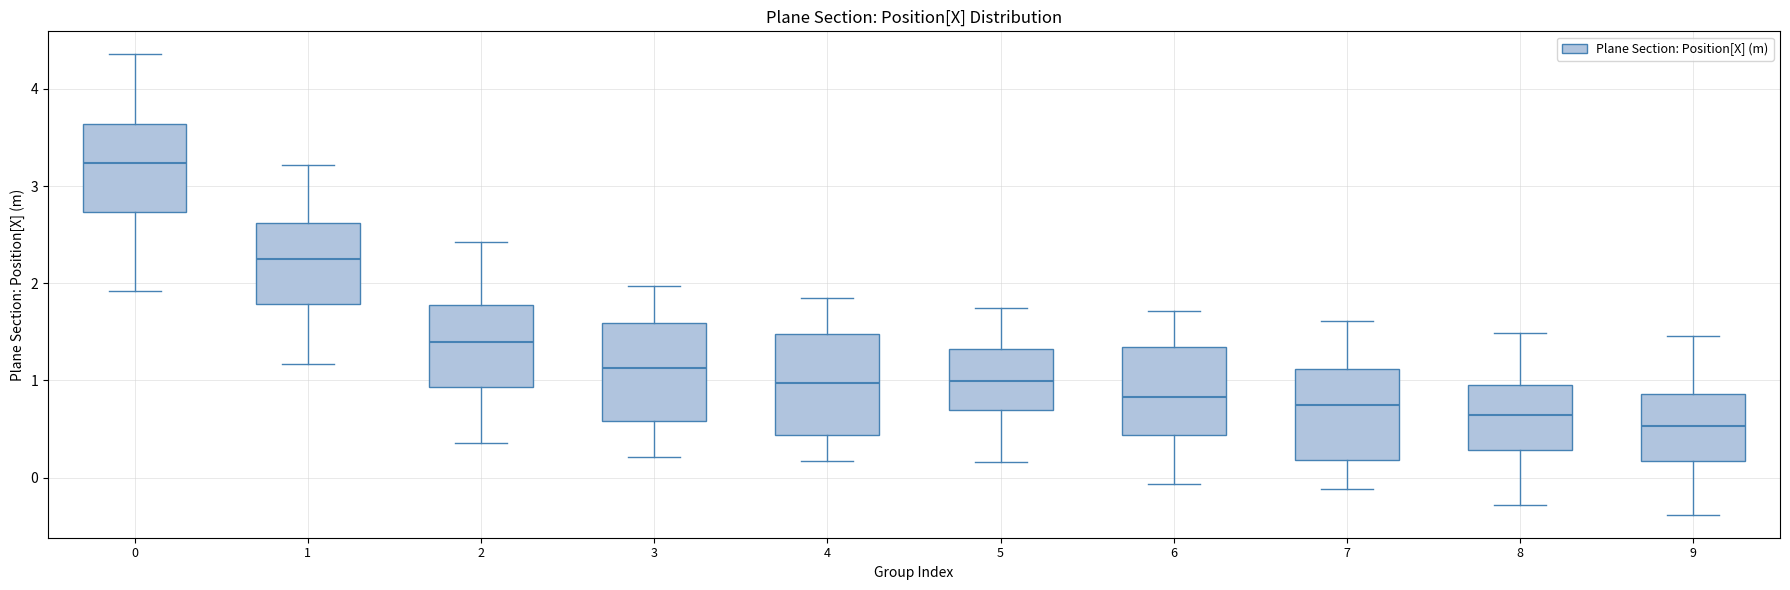

Reading left to right, read every box against the y-axis: the position of its median line, the range the box covers, and the ends of its whiskers. The values are not printed on the chart, so give them approximately, as read against the axis.

0: median 3.2, box 2.7 to 3.6, whiskers 1.9 to 4.4
1: median 2.3, box 1.8 to 2.6, whiskers 1.2 to 3.2
2: median 1.4, box 0.9 to 1.8, whiskers 0.4 to 2.4
3: median 1.1, box 0.6 to 1.6, whiskers 0.2 to 2.0
4: median 1.0, box 0.4 to 1.5, whiskers 0.2 to 1.8
5: median 1.0, box 0.7 to 1.3, whiskers 0.2 to 1.7
6: median 0.8, box 0.4 to 1.3, whiskers -0.1 to 1.7
7: median 0.7, box 0.2 to 1.1, whiskers -0.1 to 1.6
8: median 0.6, box 0.3 to 1.0, whiskers -0.3 to 1.5
9: median 0.5, box 0.2 to 0.9, whiskers -0.4 to 1.5